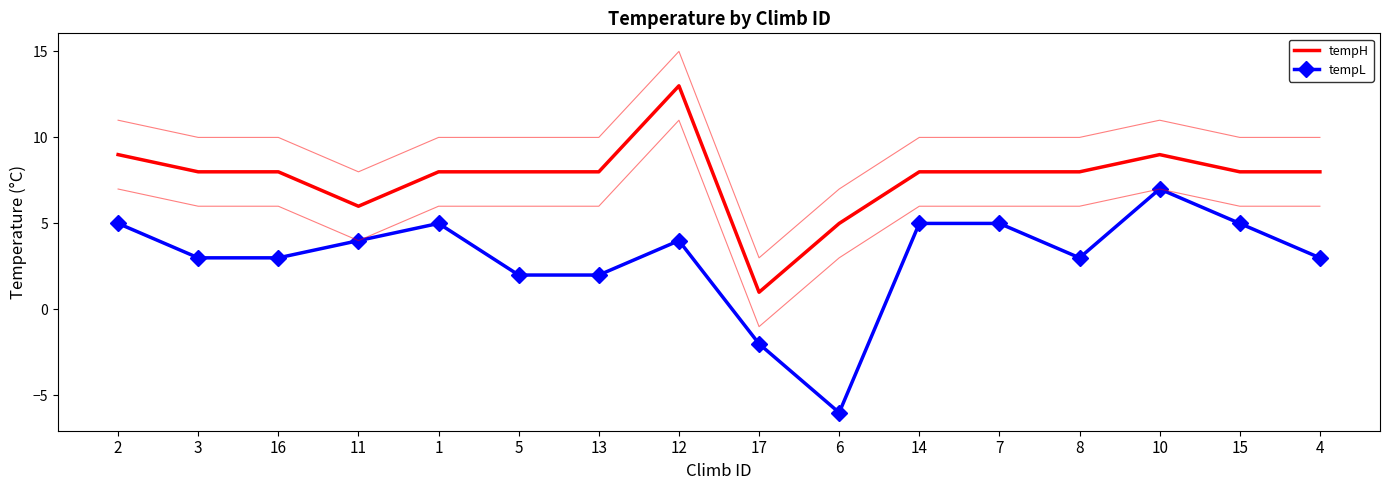

Reading left to right, transcribe all the data shown in this chart.

tempH: 2=9	3=8	16=8	11=6	1=8	5=8	13=8	12=13	17=1	6=5	14=8	7=8	8=8	10=9	15=8	4=8
tempL: 2=5	3=3	16=3	11=4	1=5	5=2	13=2	12=4	17=-2	6=-6	14=5	7=5	8=3	10=7	15=5	4=3